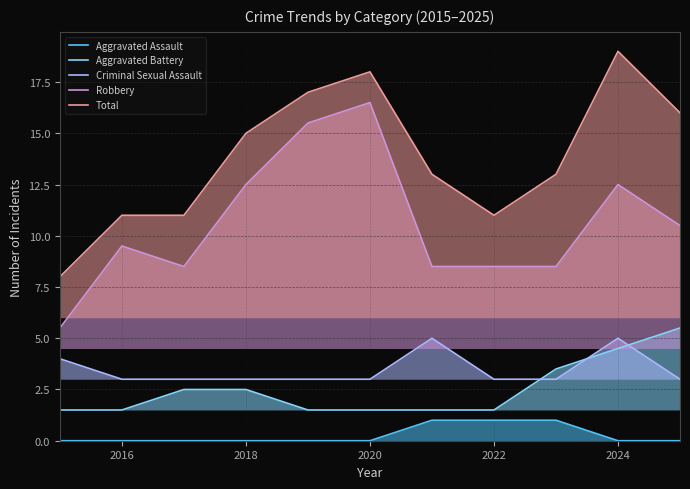

At which label does Criminal Sexual Assault reach its minimum?

2016